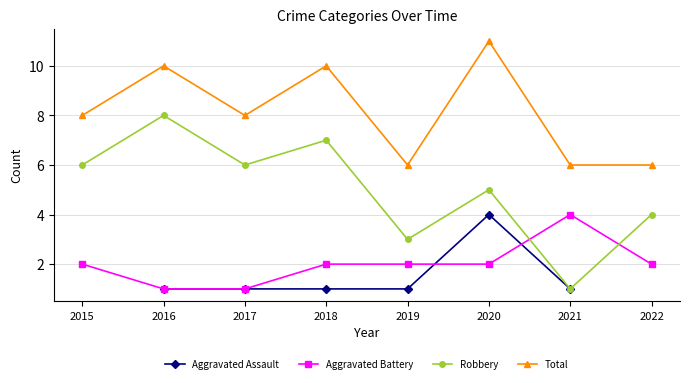

What are all the series names shown in the legend?

Aggravated Assault, Aggravated Battery, Robbery, Total